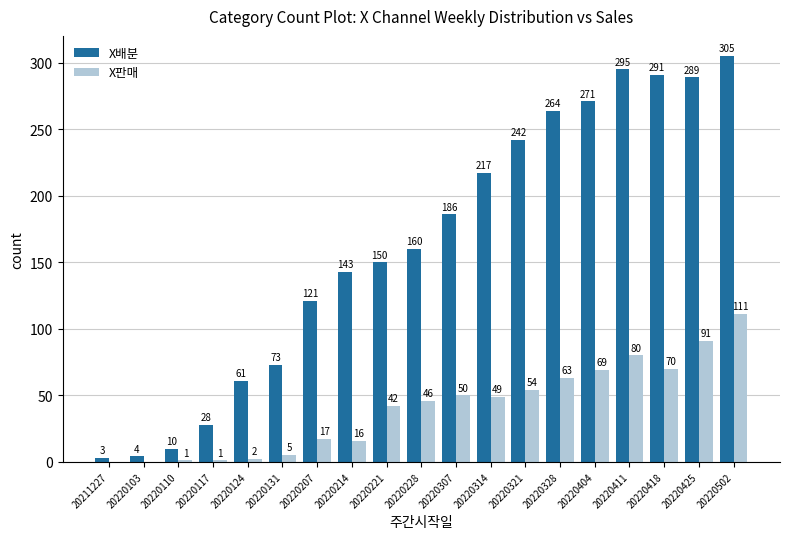

At which category is the sum across all series the highest?

20220502